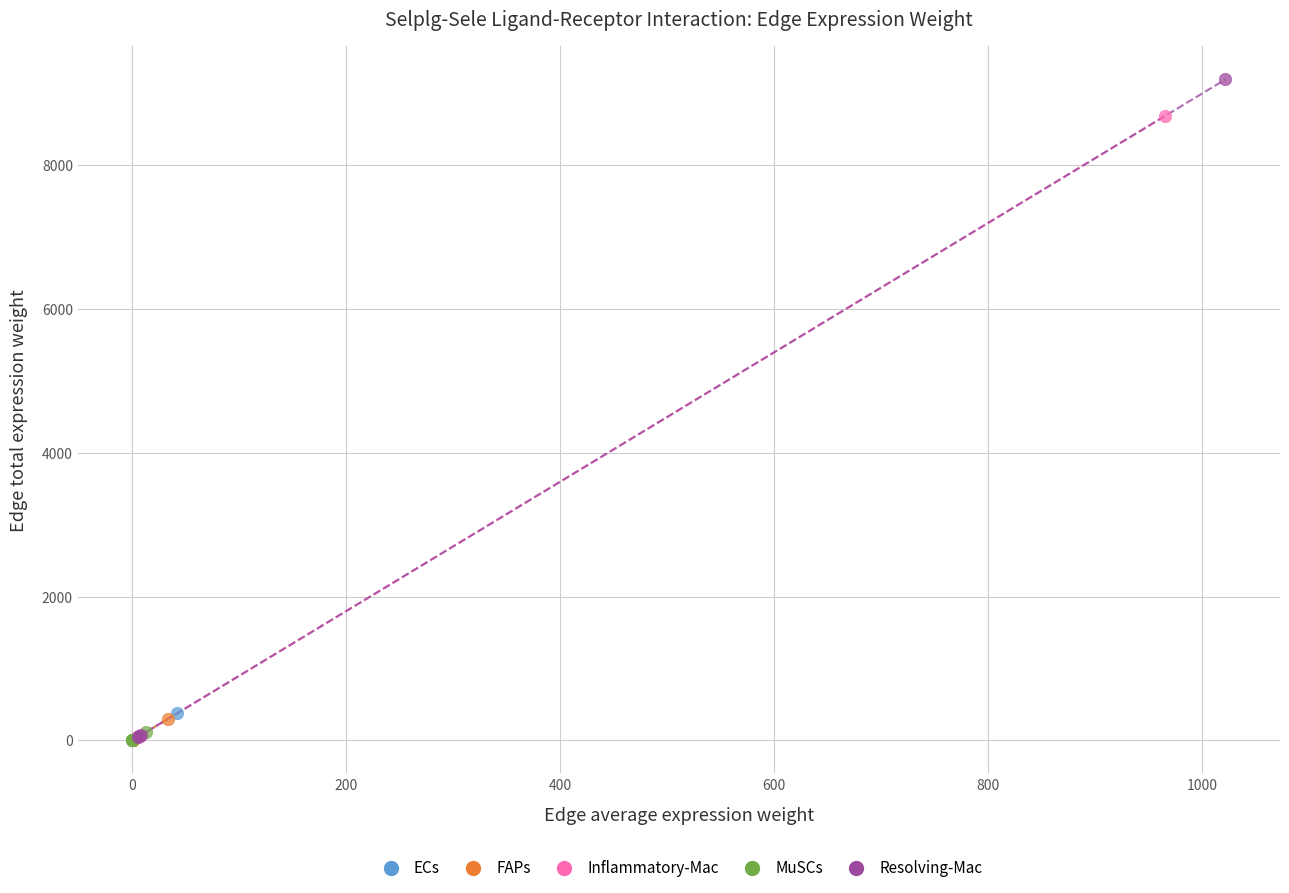

Which series contains the highest Y value?

Resolving-Mac